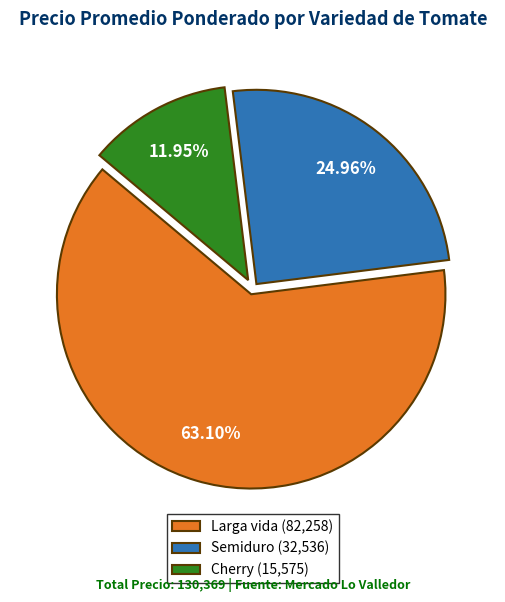

How many slices are in this pie chart?

3